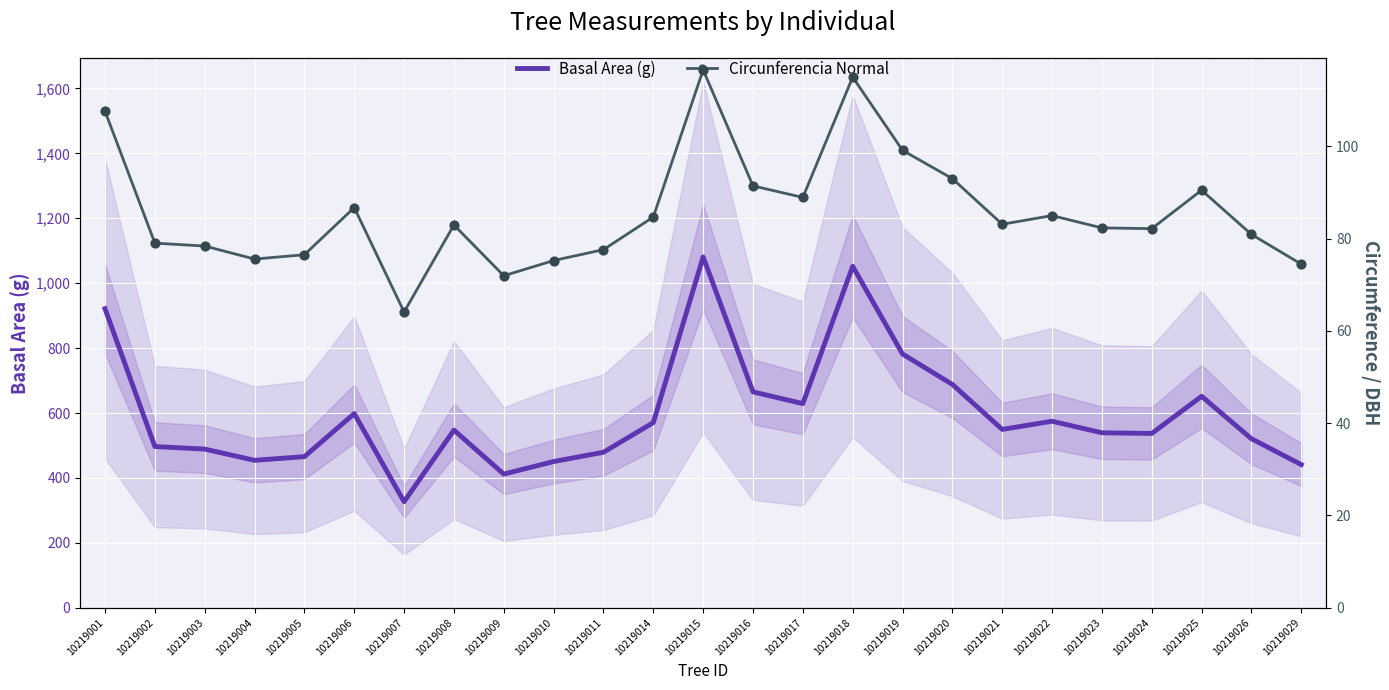

Is the value of Circunferencia Normal at 10219017 greater than the value of Basal Area (g) at 10219019?

No